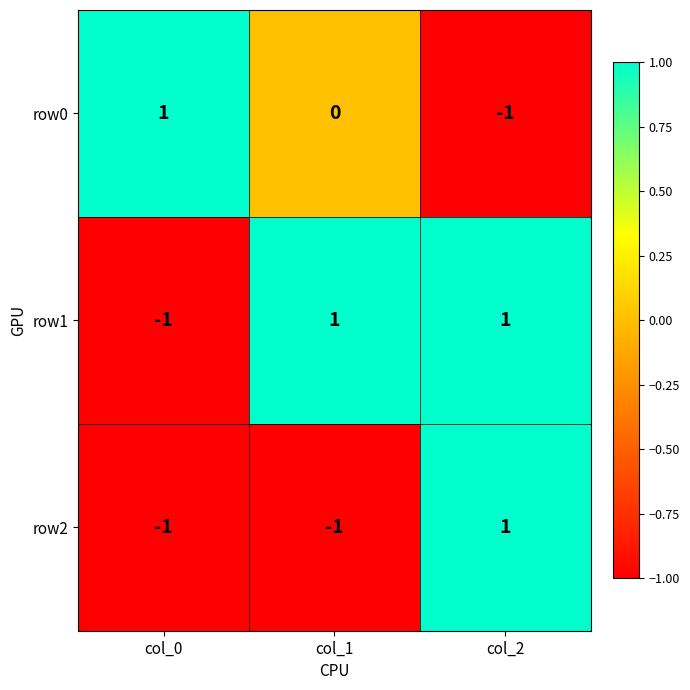

At which label does row0 first exceed 0?

col_0